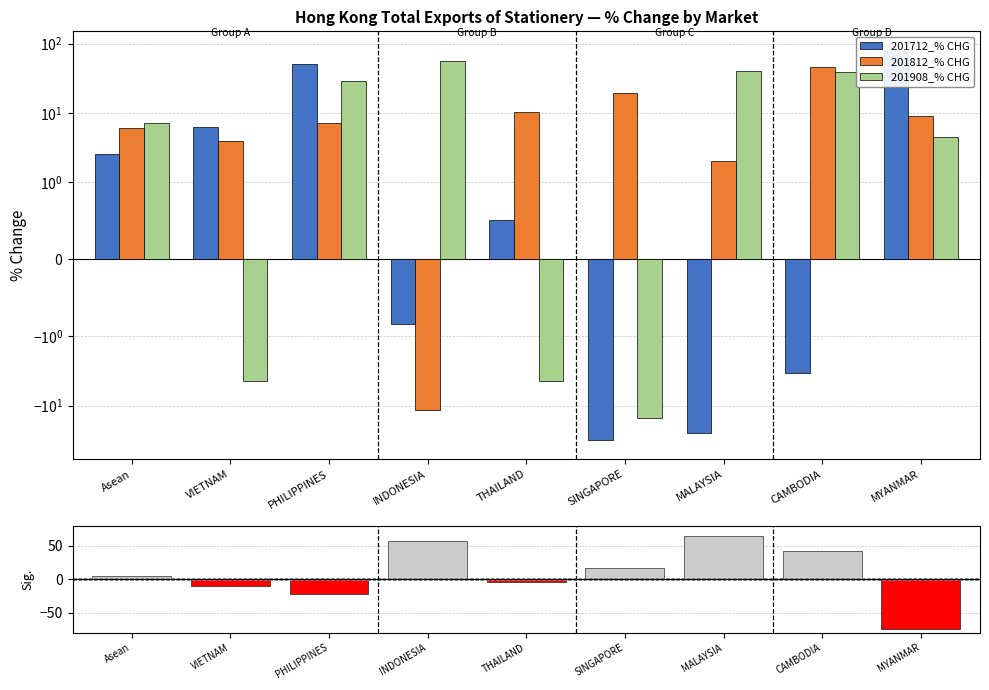

What is the maximum value for 201812_% CHG?

46.0